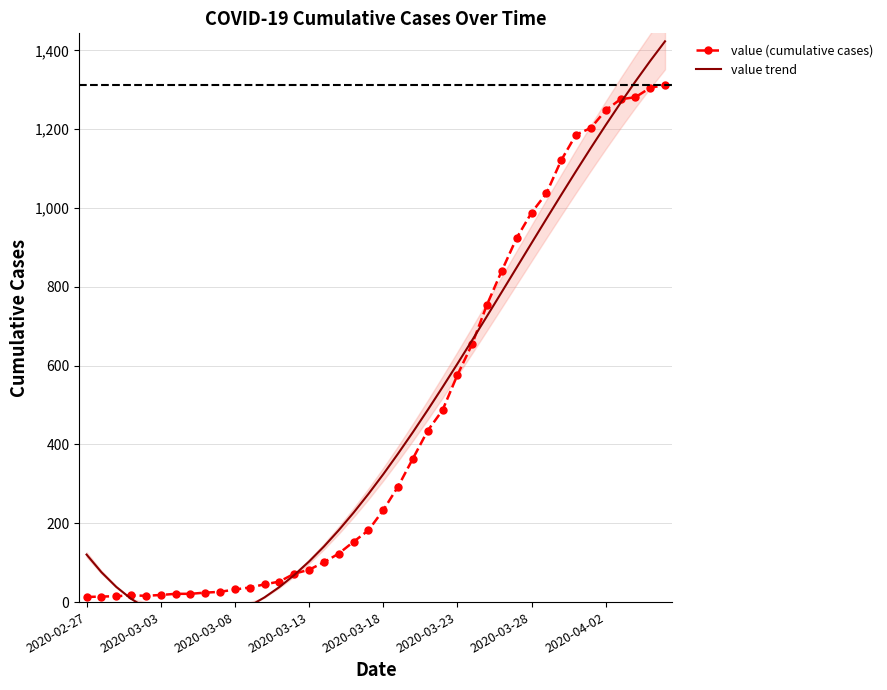

The value of value trend at 37 is 723.2. True or false?

False